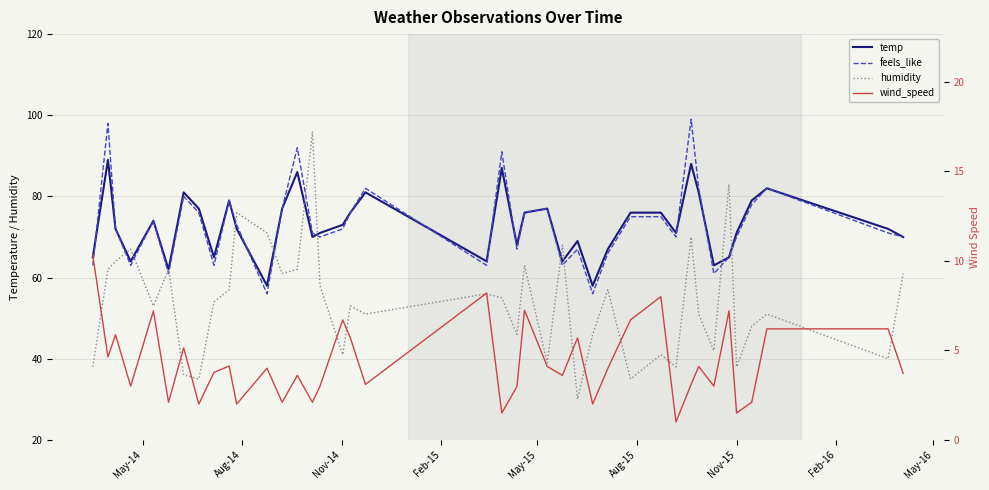

How many categories are shown in the chart?

40